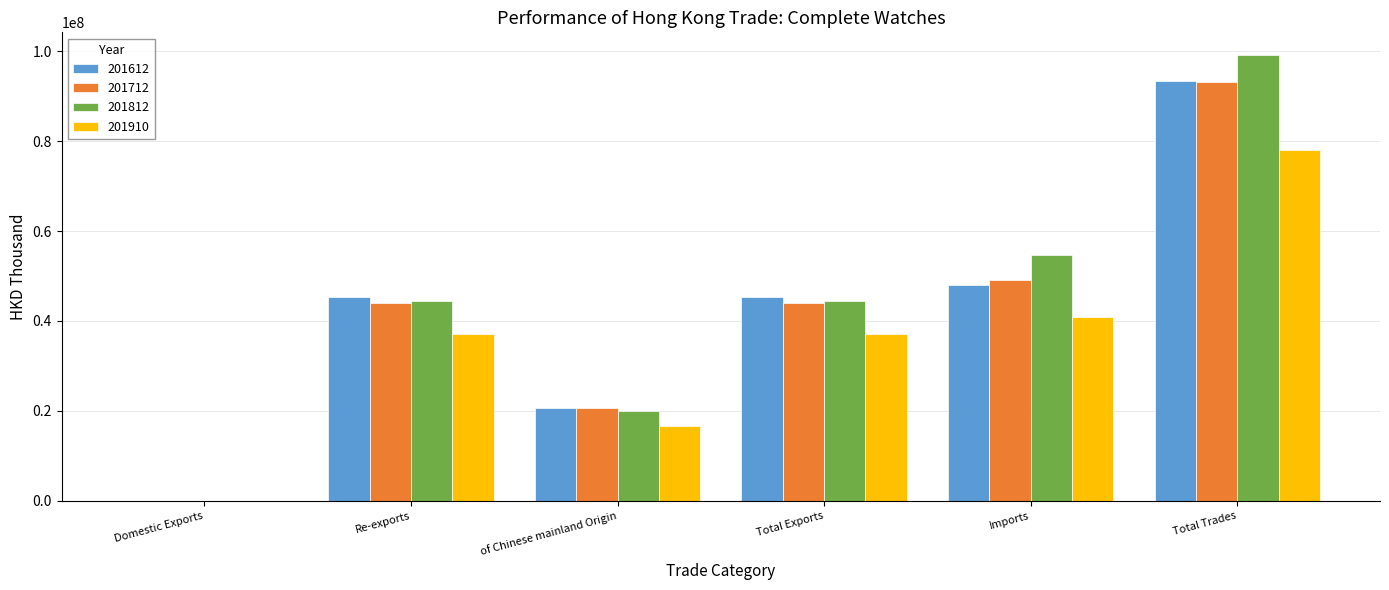

Are the bars grouped side by side (vs. stacked)?

Yes